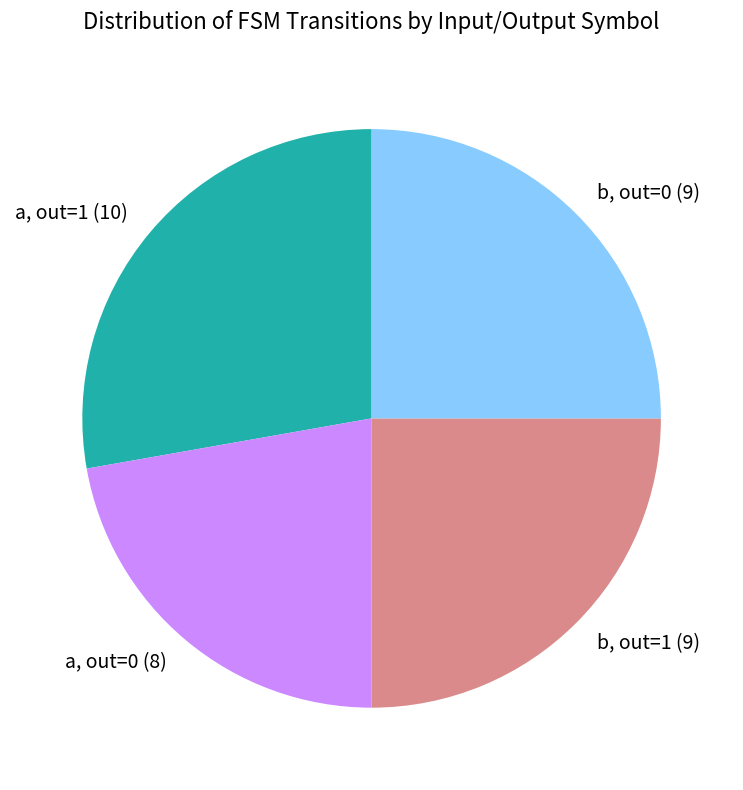

Is there a majority slice in this chart?

No